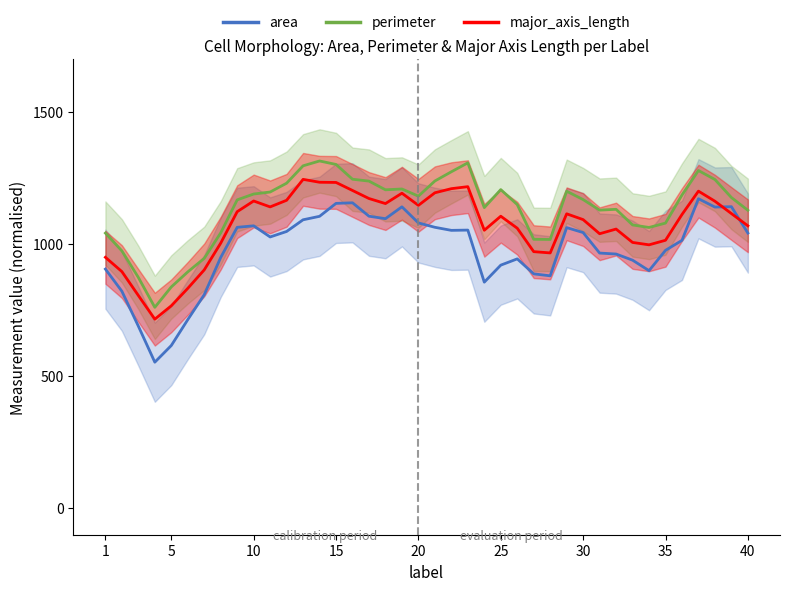

True or false: perimeter and major_axis_length cross at least once.

False